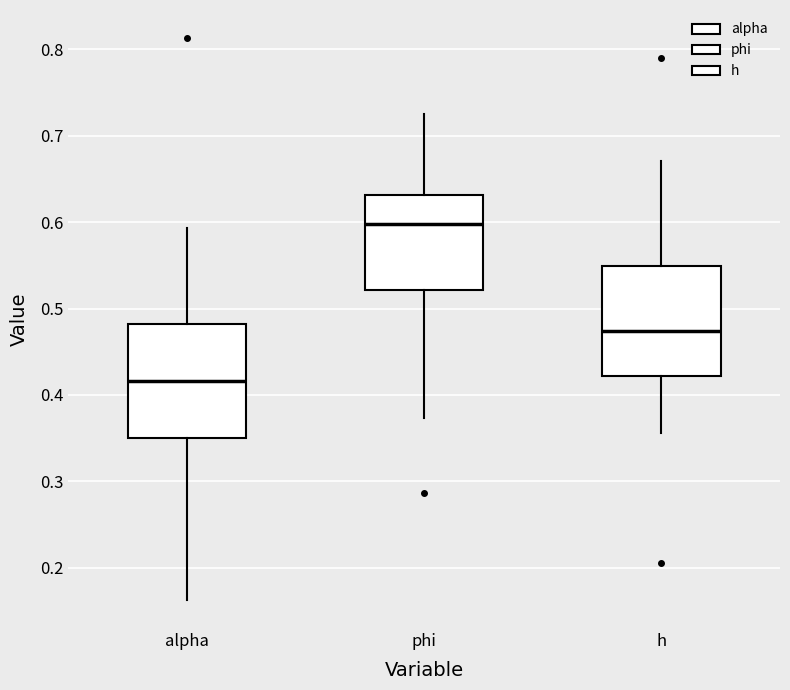

Reading left to right, read every box against the y-axis: the position of its median line, the range the box covers, and the ends of its whiskers. The values are not printed on the chart, so give them approximately, as read against the axis.

alpha: median 0.42, box 0.35 to 0.48, whiskers 0.16 to 0.59
phi: median 0.60, box 0.52 to 0.63, whiskers 0.37 to 0.73
h: median 0.47, box 0.42 to 0.55, whiskers 0.36 to 0.67